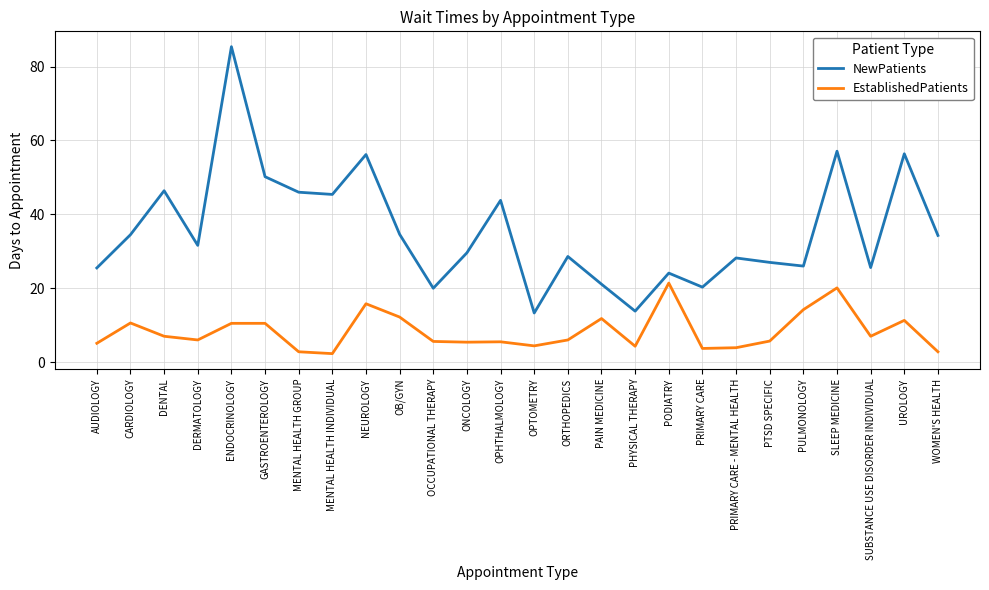

Where is the first local maximum for EstablishedPatients?

CARDIOLOGY